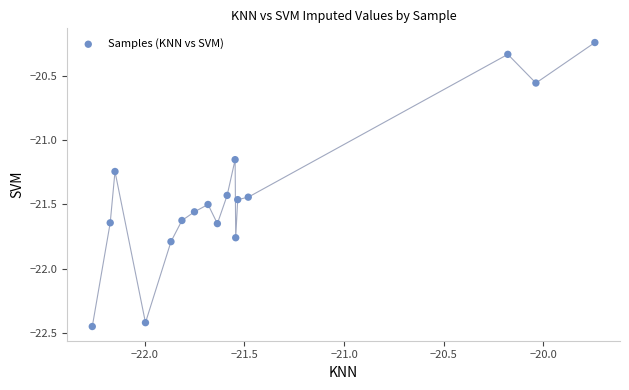

What is the range of Y values (max minus min)?

2.2